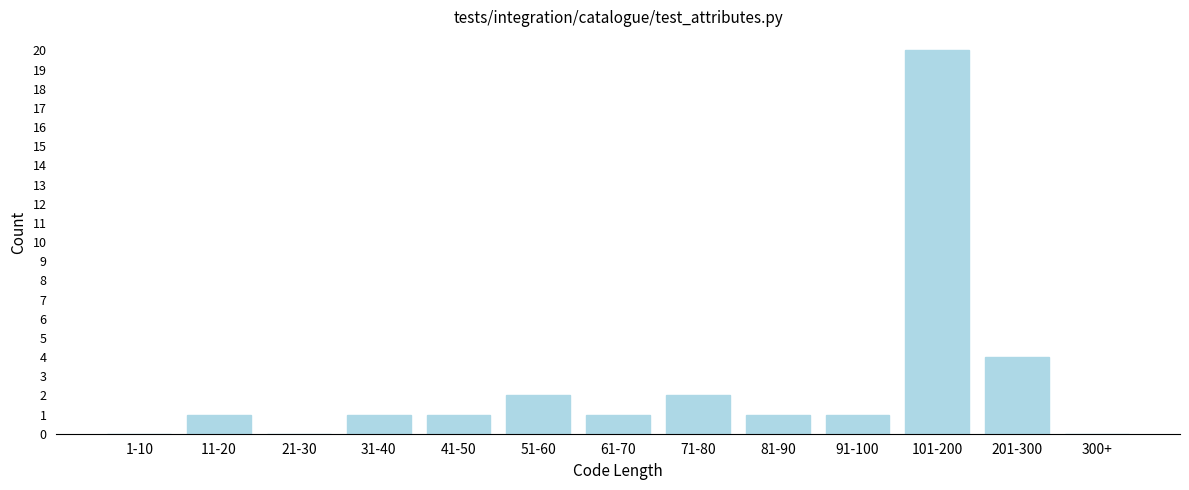

Reading left to right, transcribe all the data shown in this chart.

1-10=0	11-20=1	21-30=0	31-40=1	41-50=1	51-60=2	61-70=1	71-80=2	81-90=1	91-100=1	101-200=20	201-300=4	300+=0